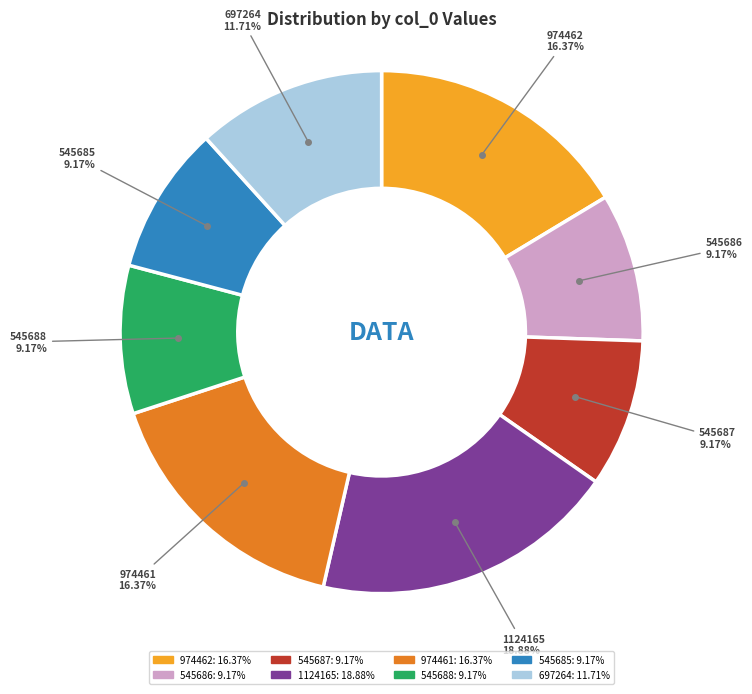

Between 1124165 and 545687, which is larger?

1124165